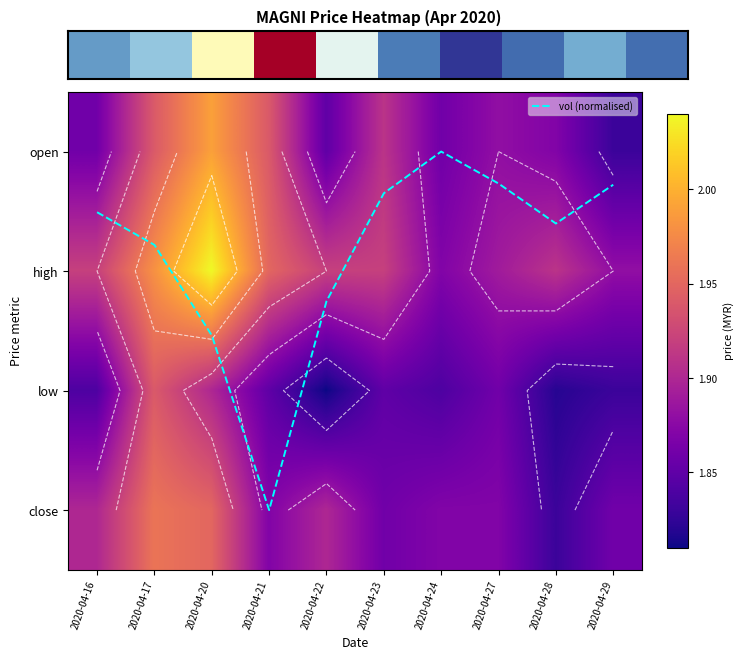

The high series shows 1.9 at 2020-04-22. True or false?

True